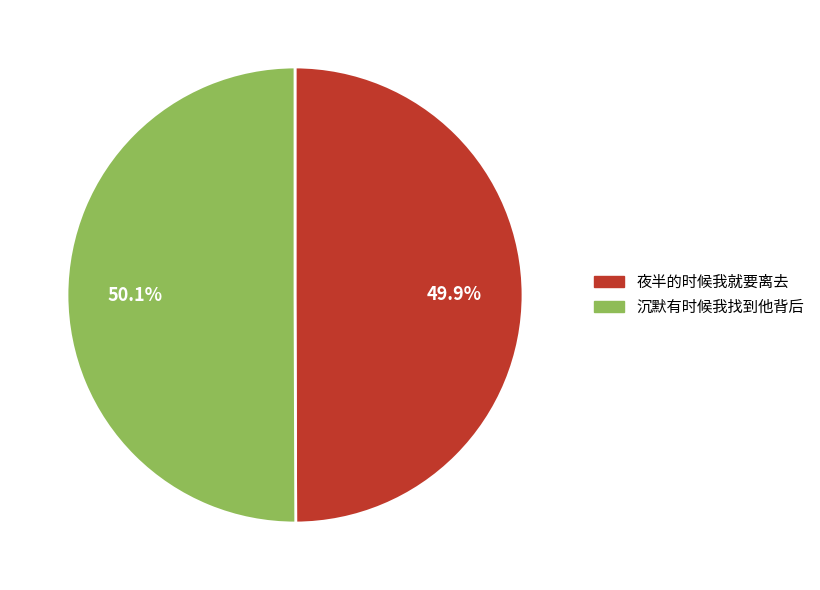

Is the sum of 沉默有时候我找到他背后 and 夜半的时候我就要离去 greater than half?

Yes